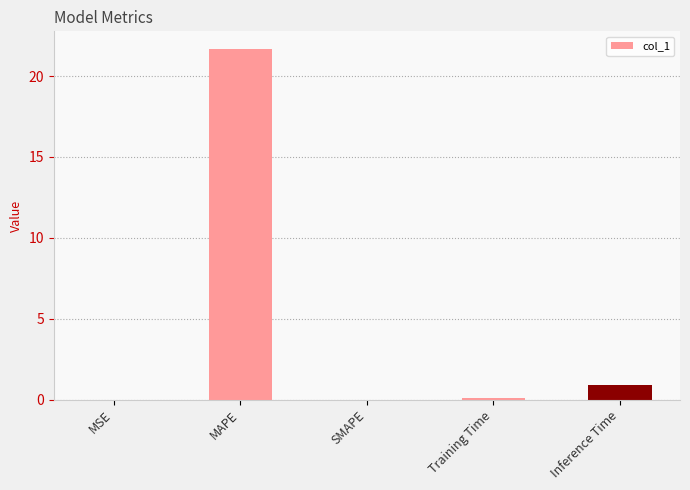

What is the difference between the values at Inference Time and SMAPE?

0.9